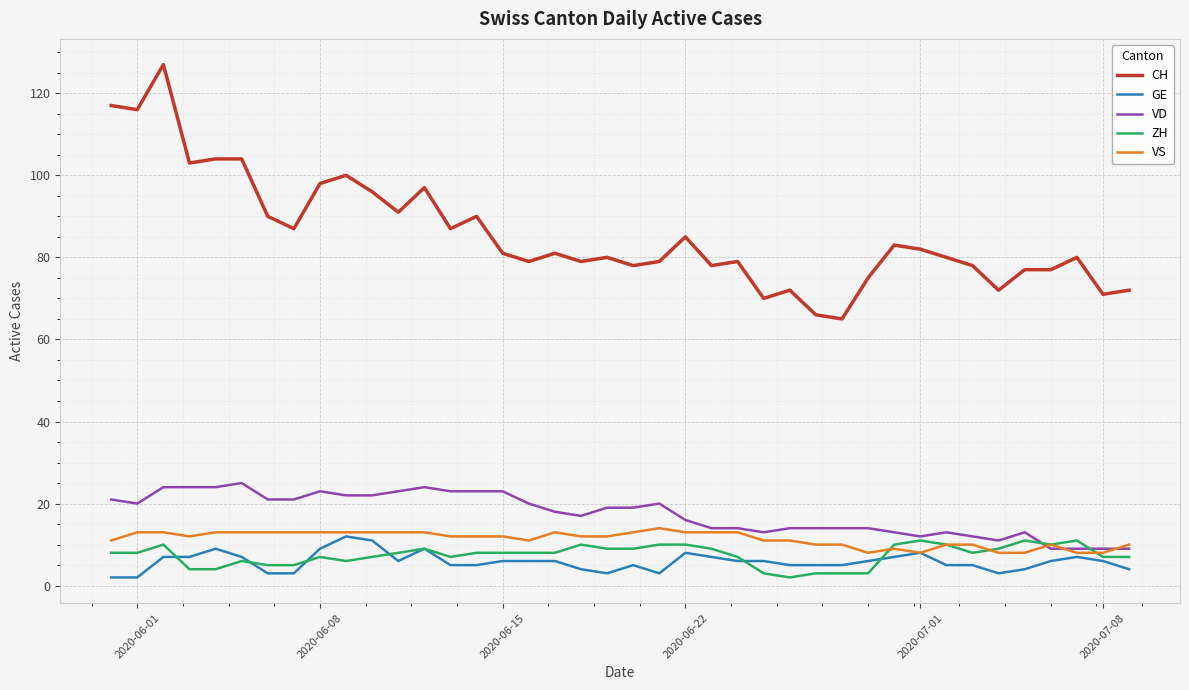

True or false: CH and VD intersect in this chart.

False